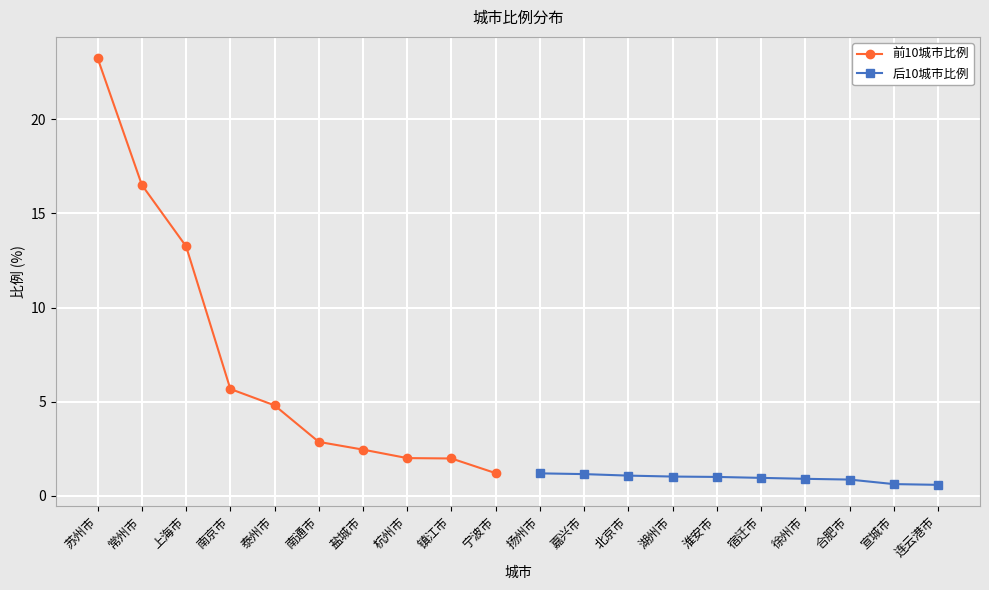

What is the value of the 后10城市比例 point at the 10th from the left?

0.6